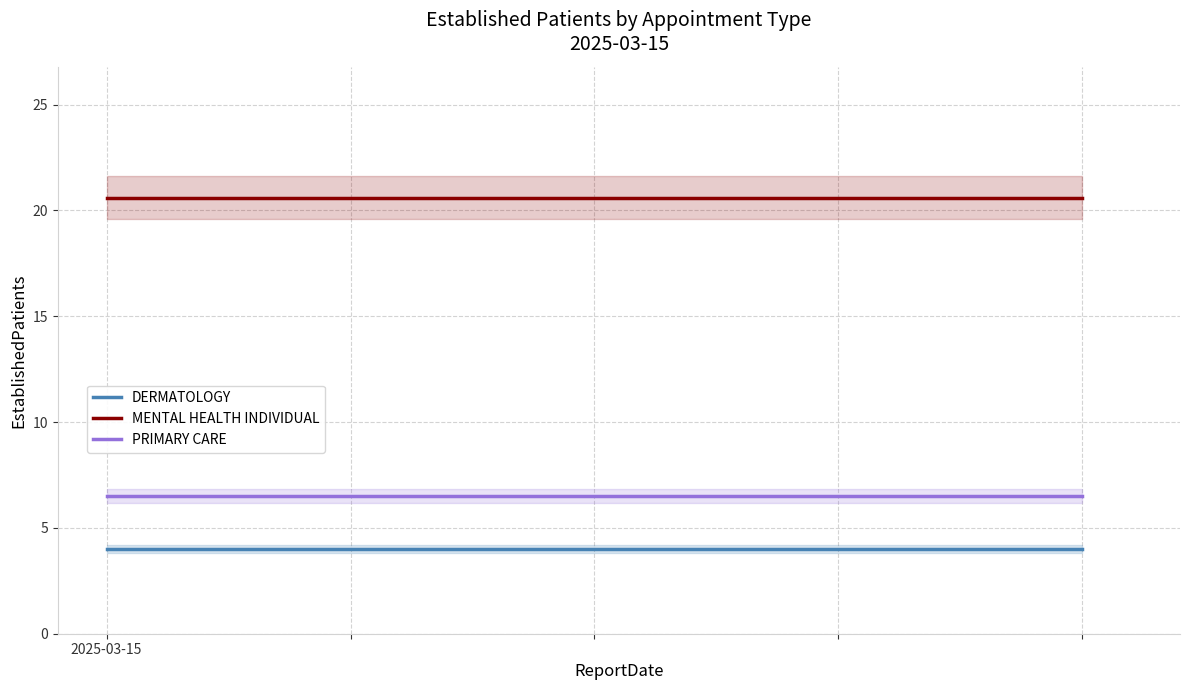

True or false: DERMATOLOGY and PRIMARY CARE intersect in this chart.

False